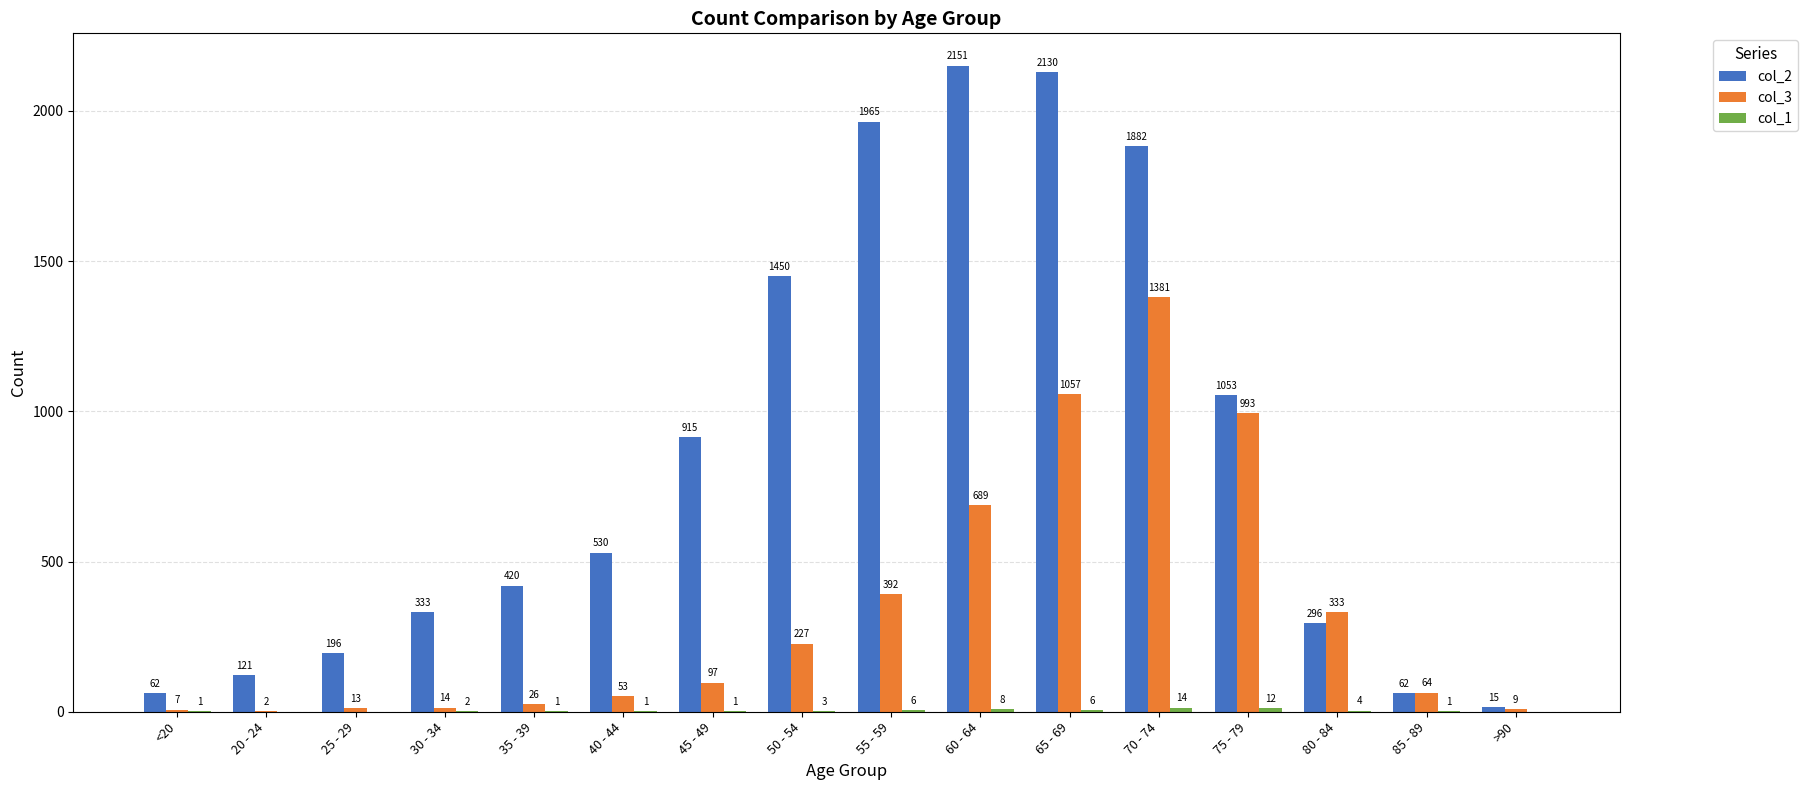

Count the number of data series in this chart.

3